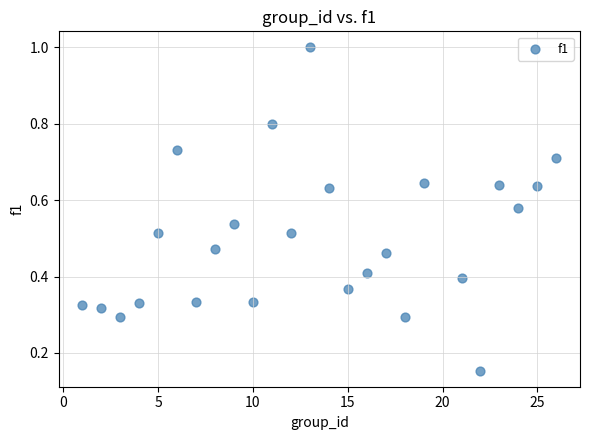

What is the range of X values (max minus min)?

25.0